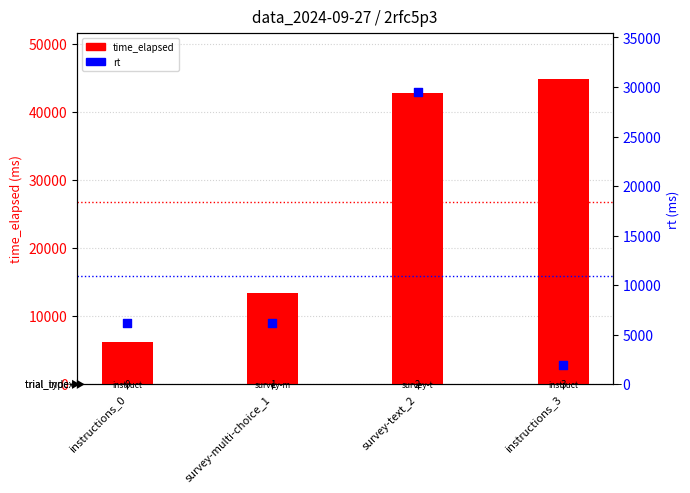

At which category is the sum across all series the highest?

survey-text_2